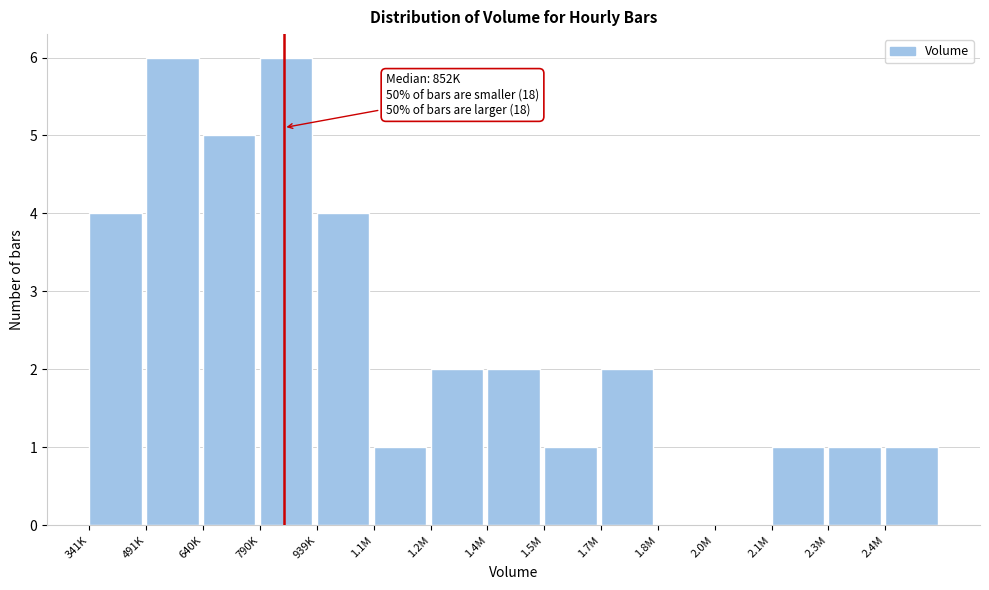

Reading right to left, transcribe all the data shown in this chart.

2.4M=1	2.3M=1	2.1M=1	2.0M=0	1.8M=0	1.7M=2	1.5M=1	1.4M=2	1.2M=2	1.1M=1	939K=4	790K=6	640K=5	491K=6	341K=4